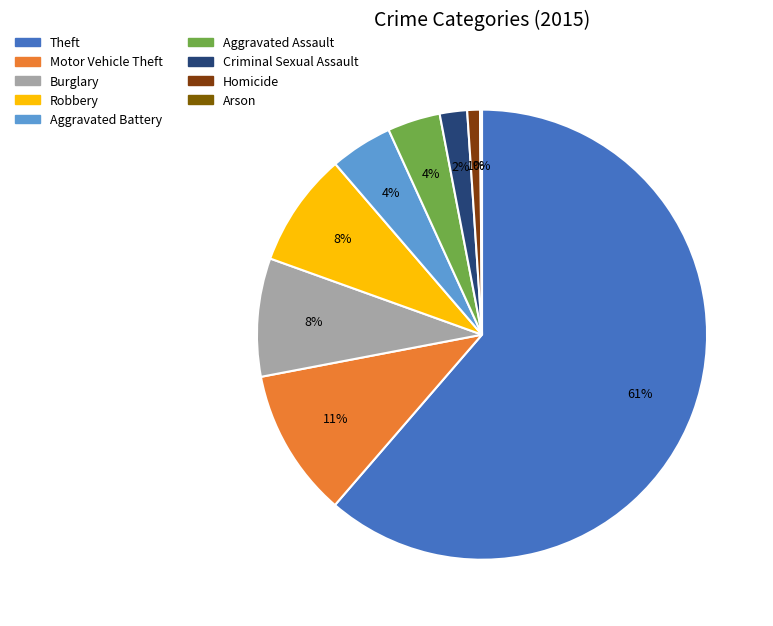

Count the number of slices in the pie.

9